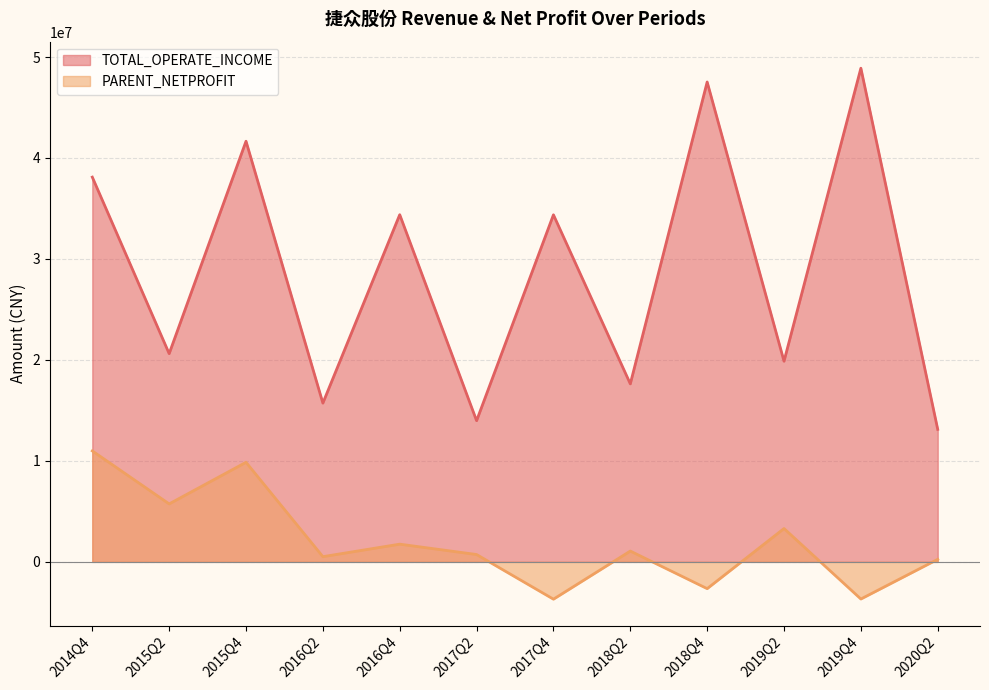

What is the difference between the highest and lowest values at 2020Q2?

12871511.2